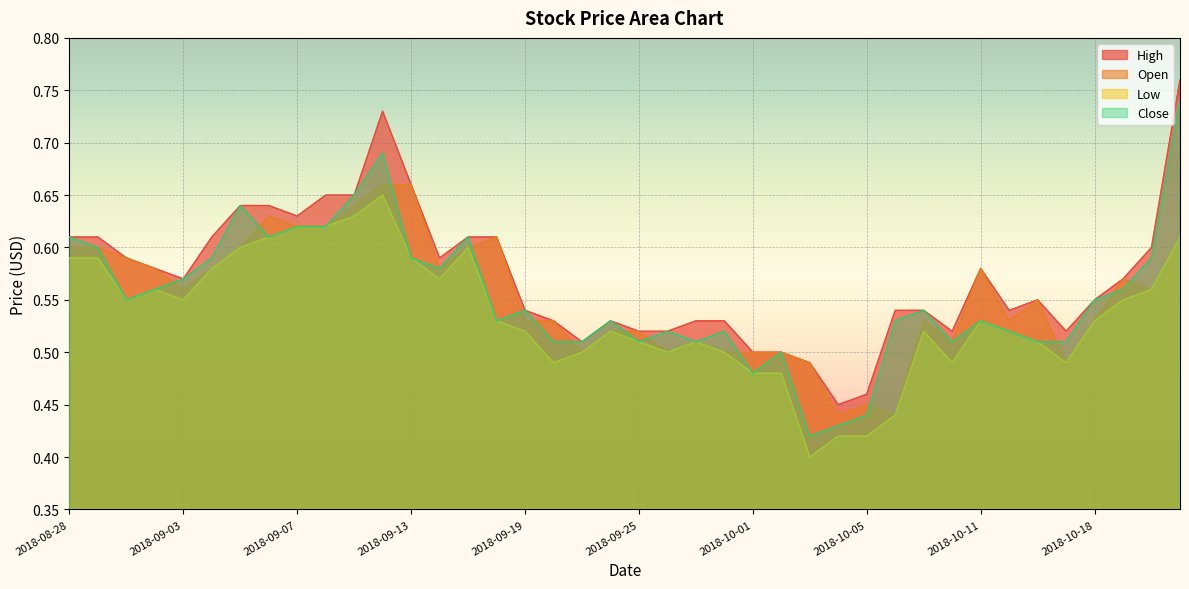

At which category does Open reach its first local peak?

2018-09-06